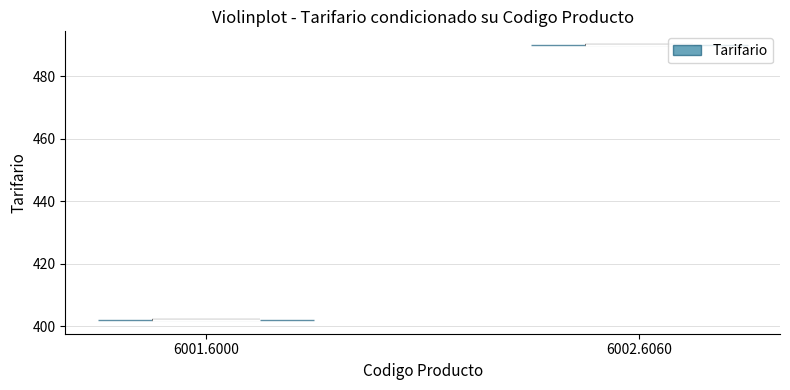

What is the lowest point the violin at x = 6002.6060 reaches on the y-axis? The values are not printed on the chart, so give them approximately, as read against the axis.

490